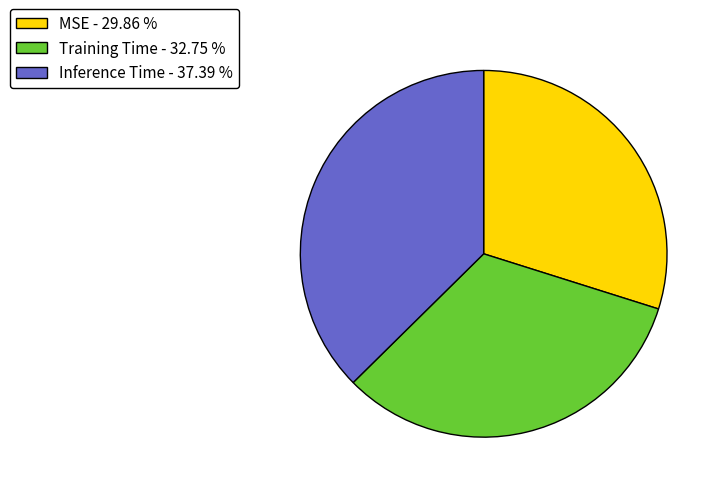

Rank the categories by value from highest to lowest.

Inference Time, Training Time, MSE